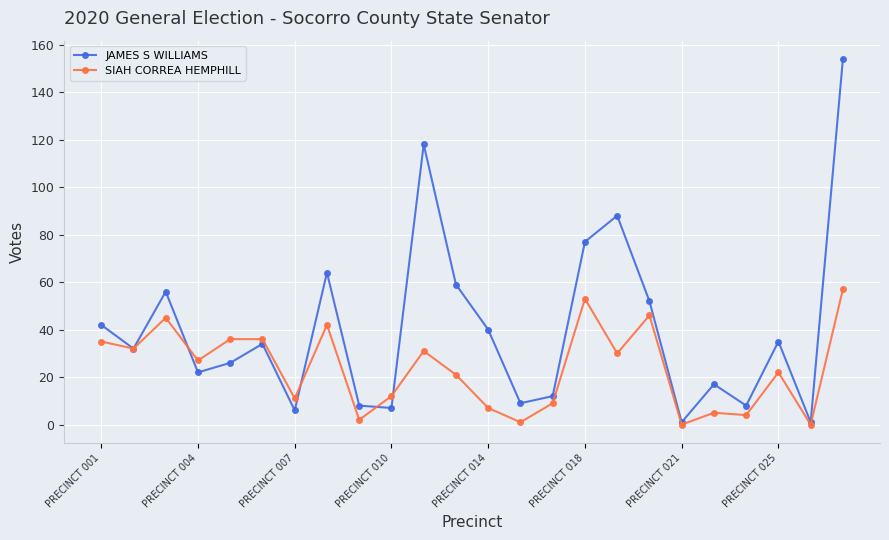

Which series has the largest total across all categories?

JAMES S WILLIAMS